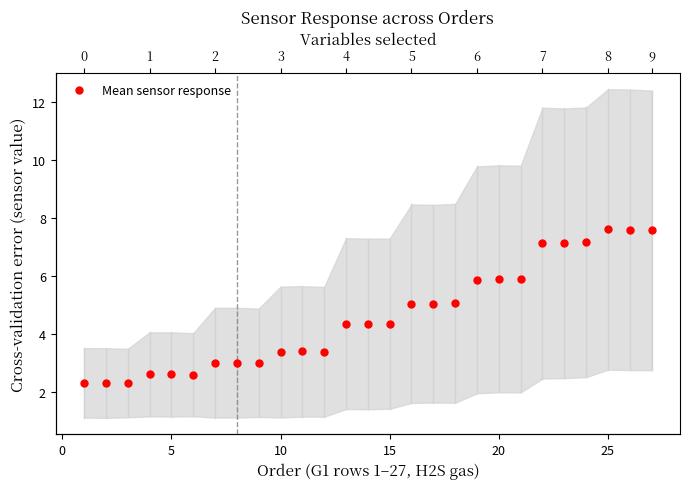

What is the value of the 22nd point from the left?

7.1